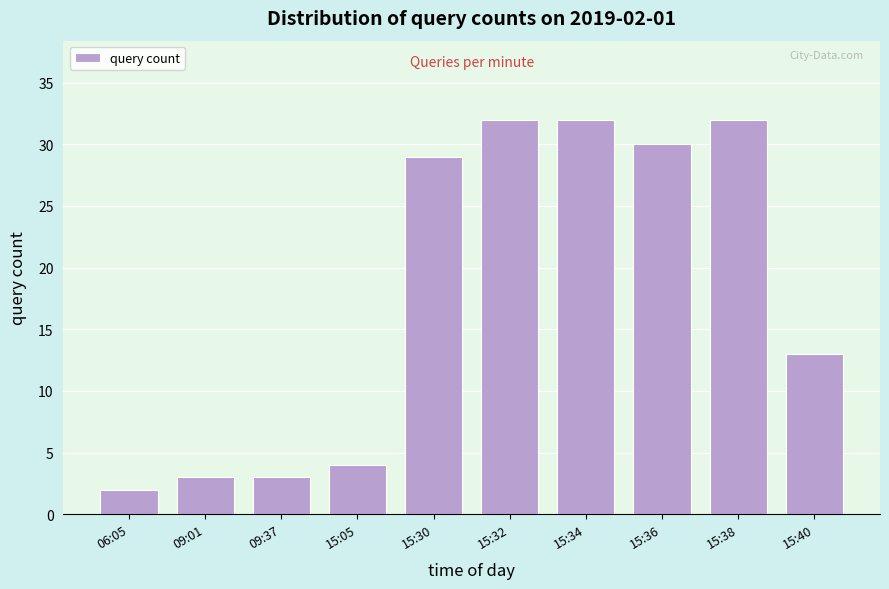

Reading left to right, extract all data points from this chart.

2	3	3	4	29	32	32	30	32	13